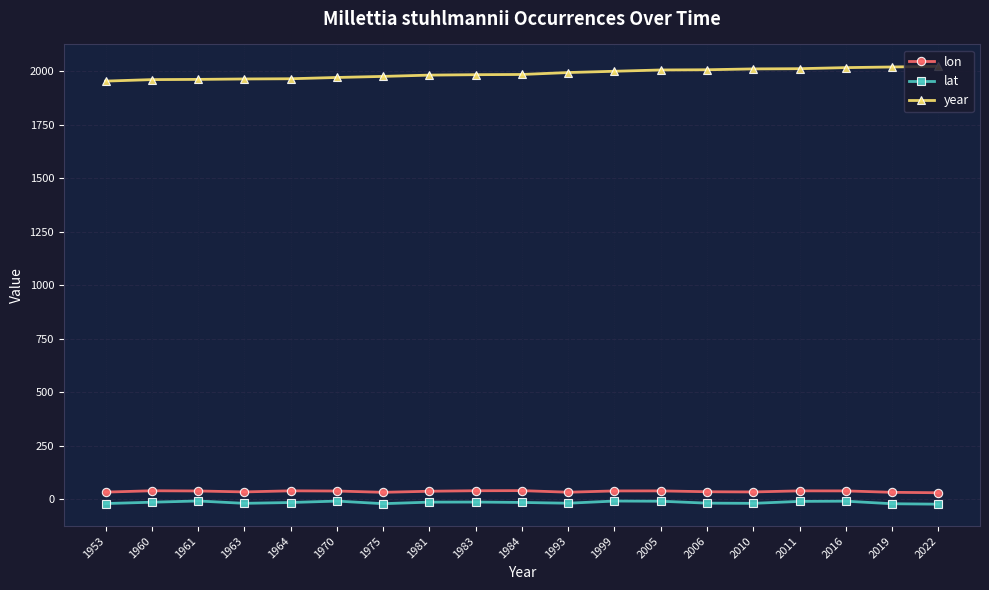

What is the value of the year point at the 16th from the left?

2011.0